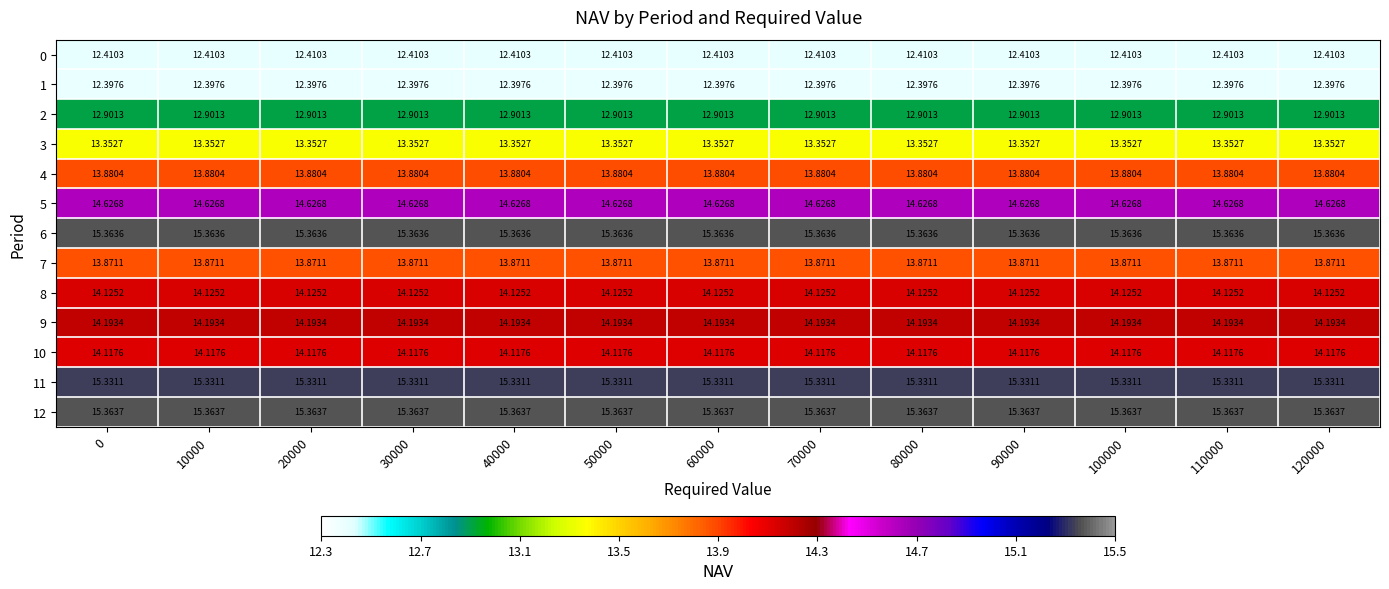

Is the value of 4 at 60000 greater than the value of 7 at 10000?

Yes